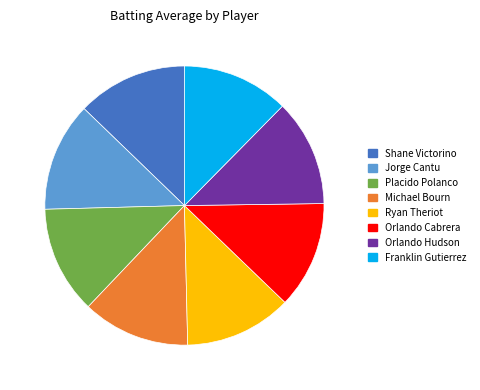

Is there a majority slice in this chart?

No